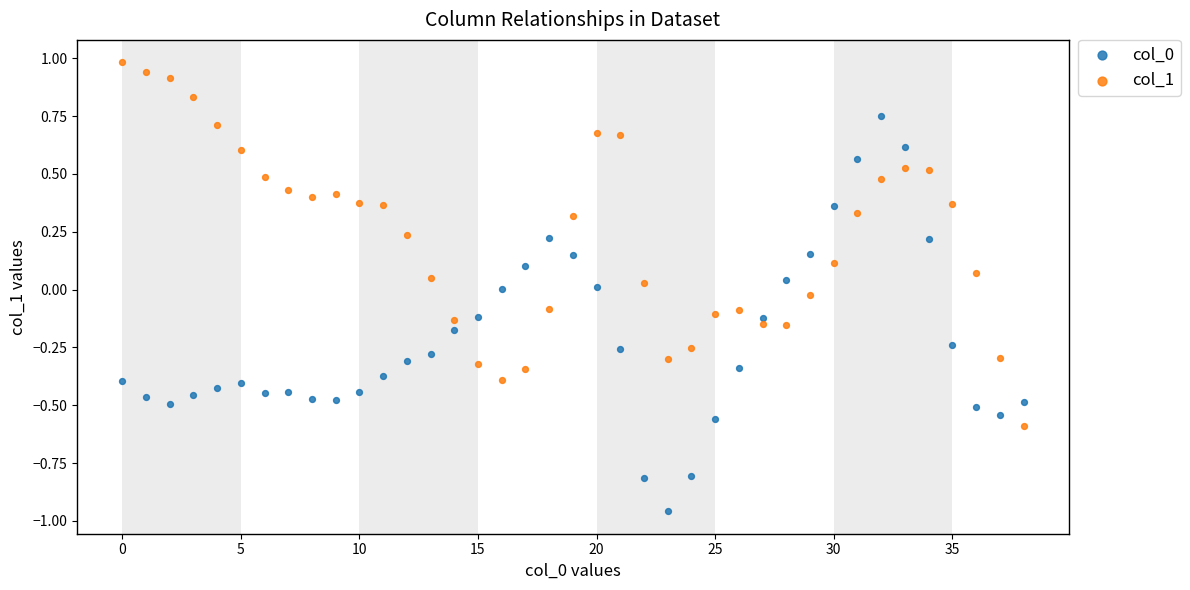

Which series contains the highest Y value?

col_1